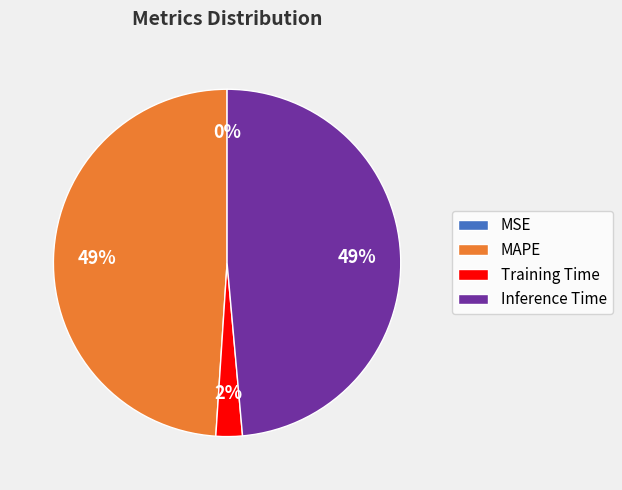

True or false: Training Time accounts for 17% of the total.

False